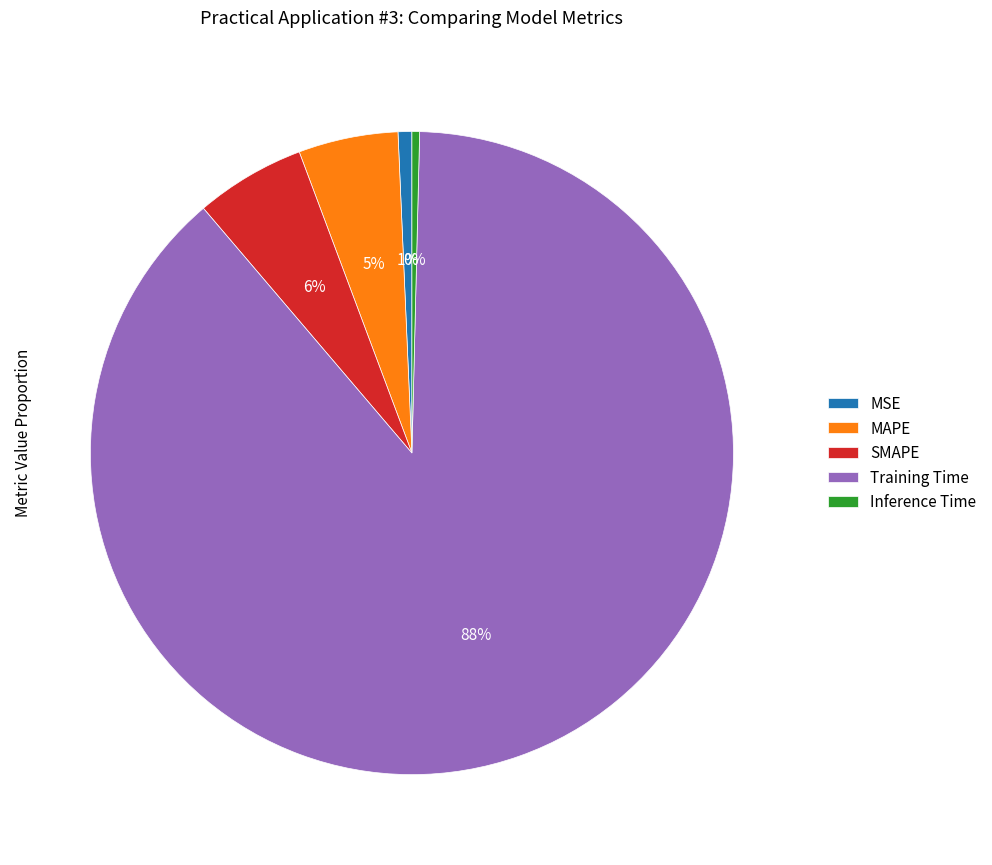

How many segments does this pie chart have?

5